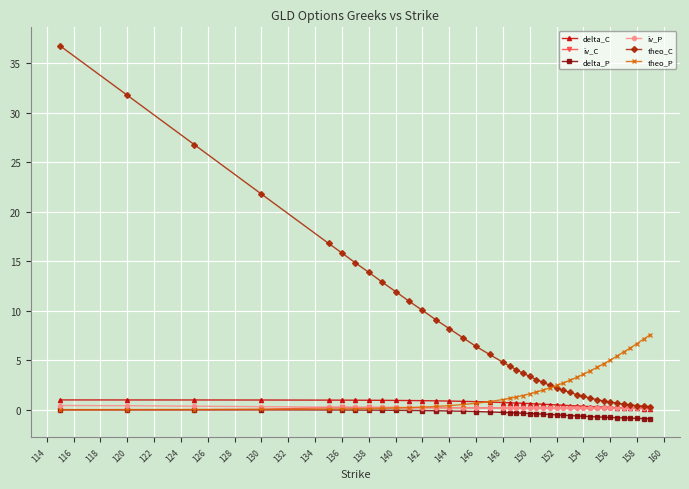

Which series has the largest total across all categories?

theo_C